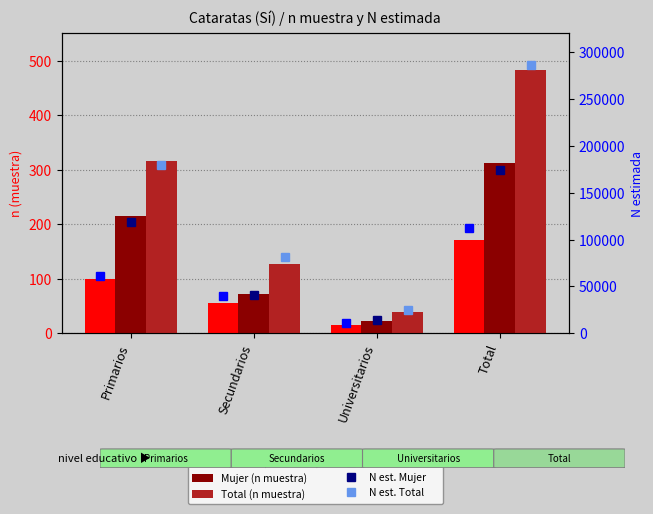

Between Primarios and Total, which is larger?

Total